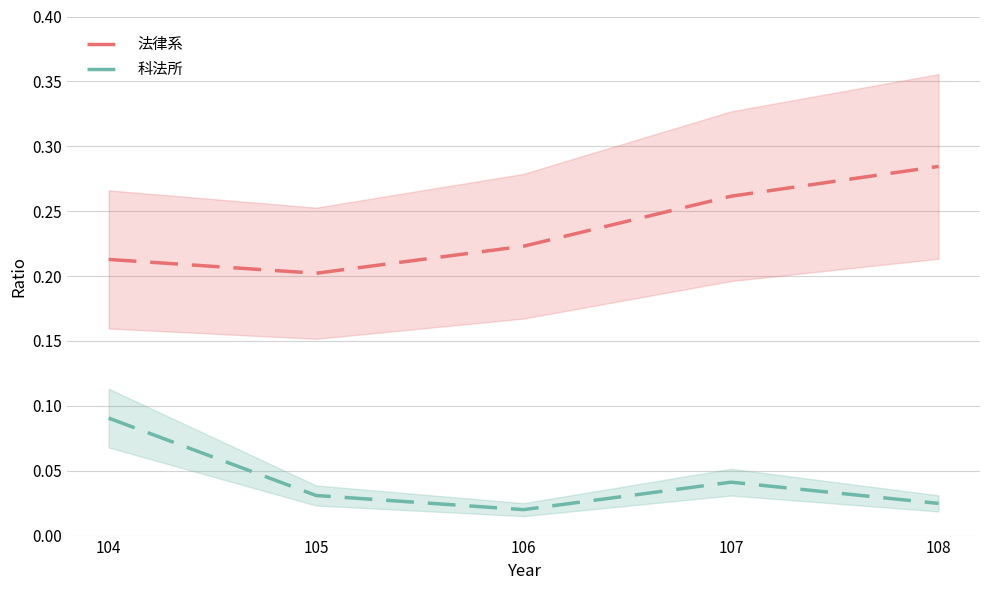

Which category has the lowest value across all series?

106